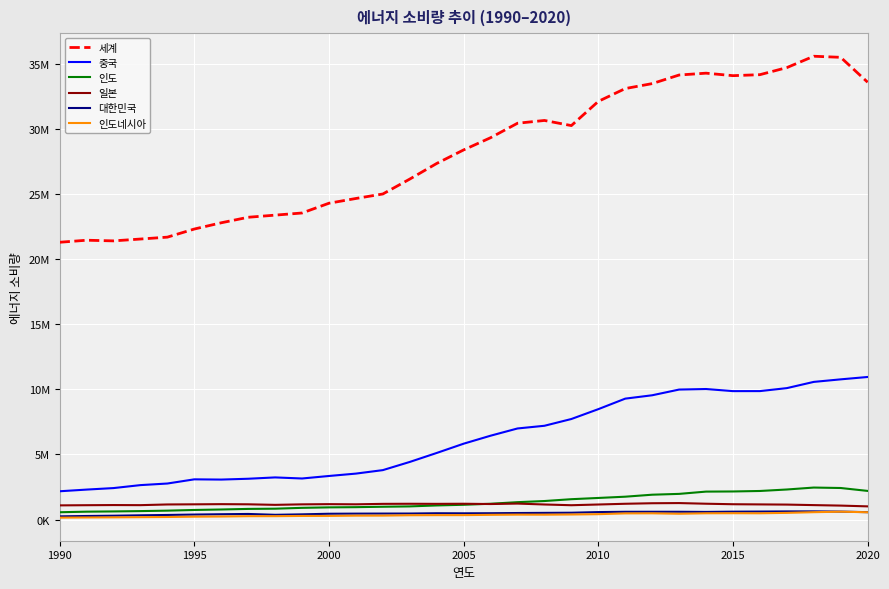

Where does the 인도 series first go above 1136466?

16